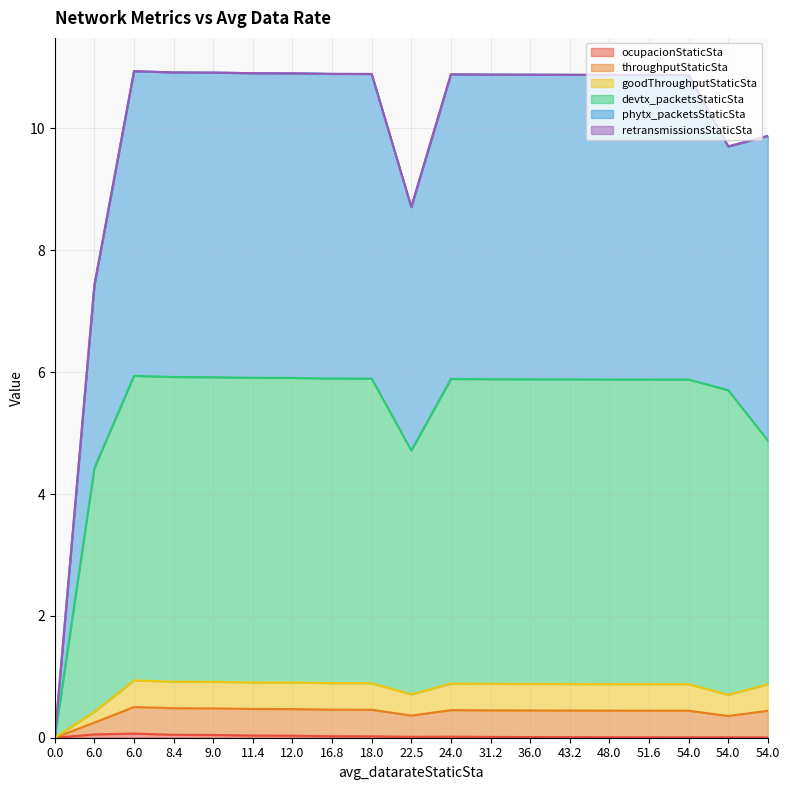

The ocupacionStaticSta series shows 0.0 at 22.5. True or false?

True